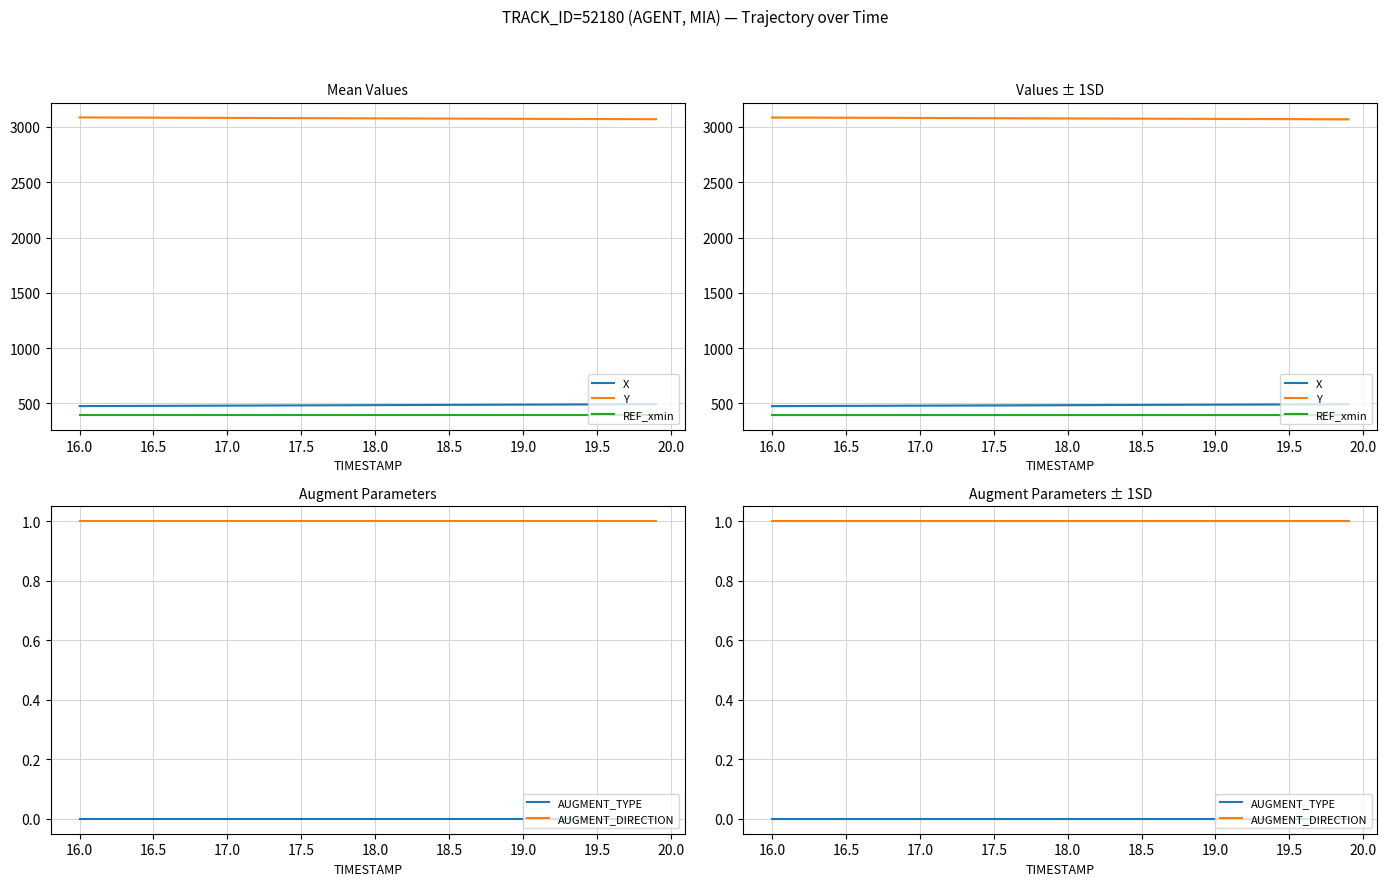

Where is X nearest to the value 484?

18